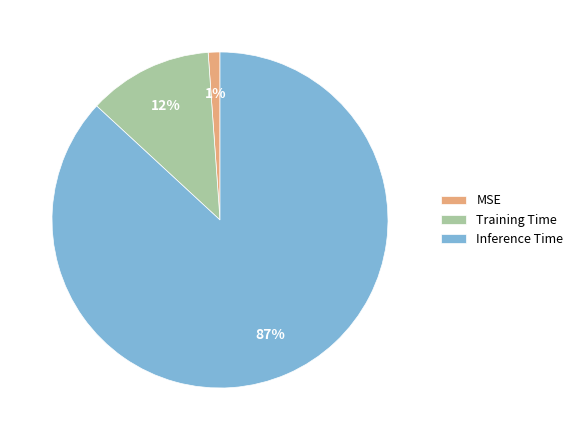

Is MSE the majority of the pie?

No